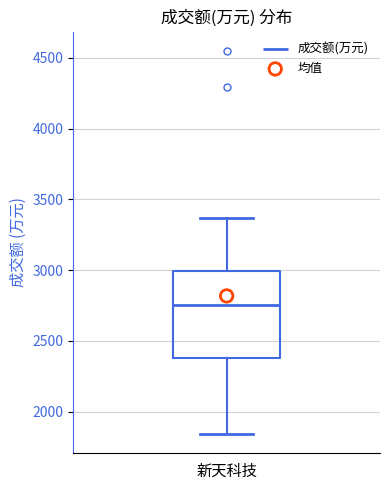

Read this box plot against the y-axis: the position of the median line, the range covered by the box, and the ends of both whiskers. The values are not printed on the chart, so give them approximately, as read against the axis.

median 2750, box 2400 to 3000, whiskers 1850 to 3350